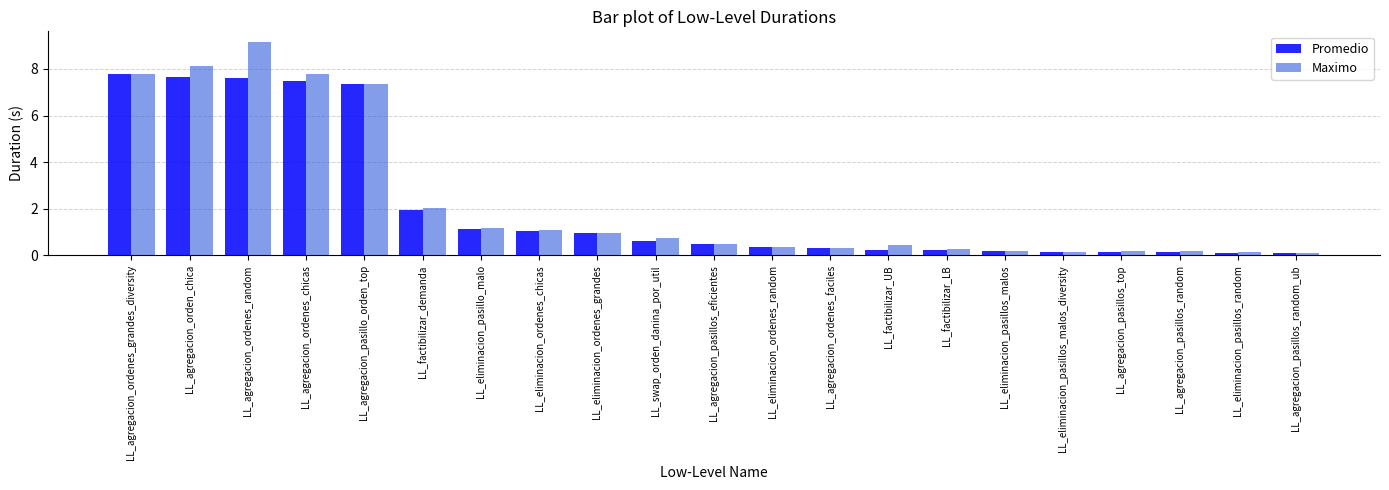

The value of Maximo at LL_eliminacion_ordenes_chicas is 0.7. True or false?

False